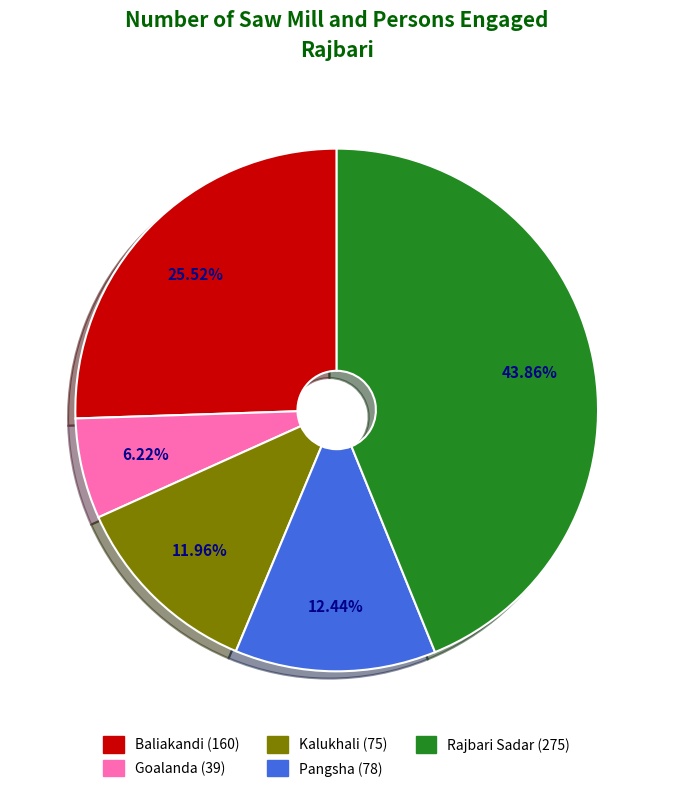

Is it true that Kalukhali is 7% of the pie?

False